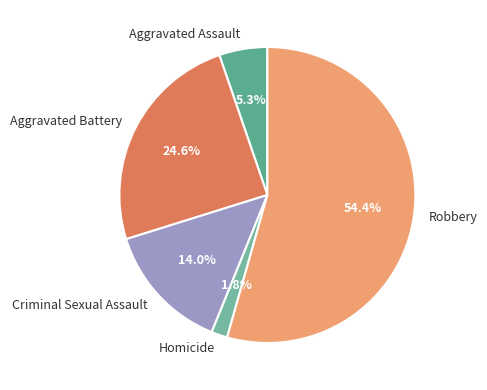

To the nearest percent, what percentage of the pie is Robbery?

54%